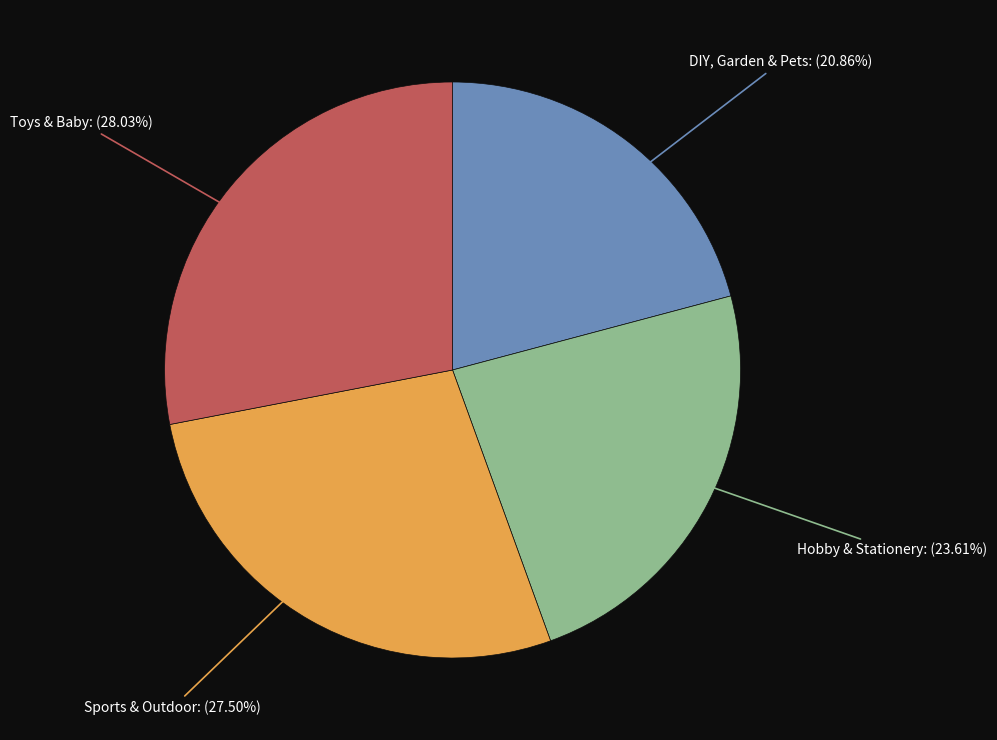

Is there a majority slice in this chart?

No